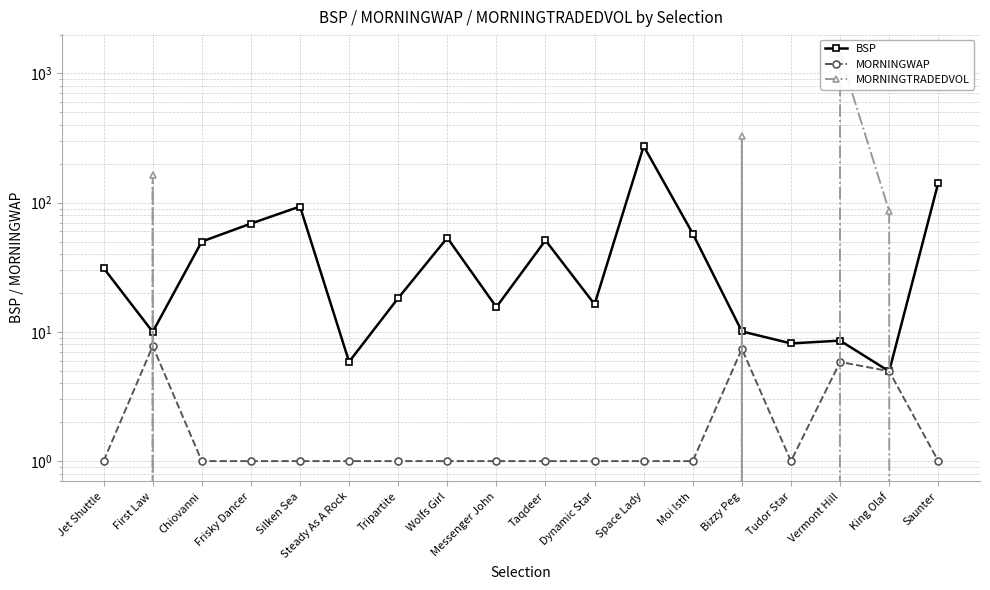

How many times do MORNINGWAP and MORNINGTRADEDVOL cross each other?

6